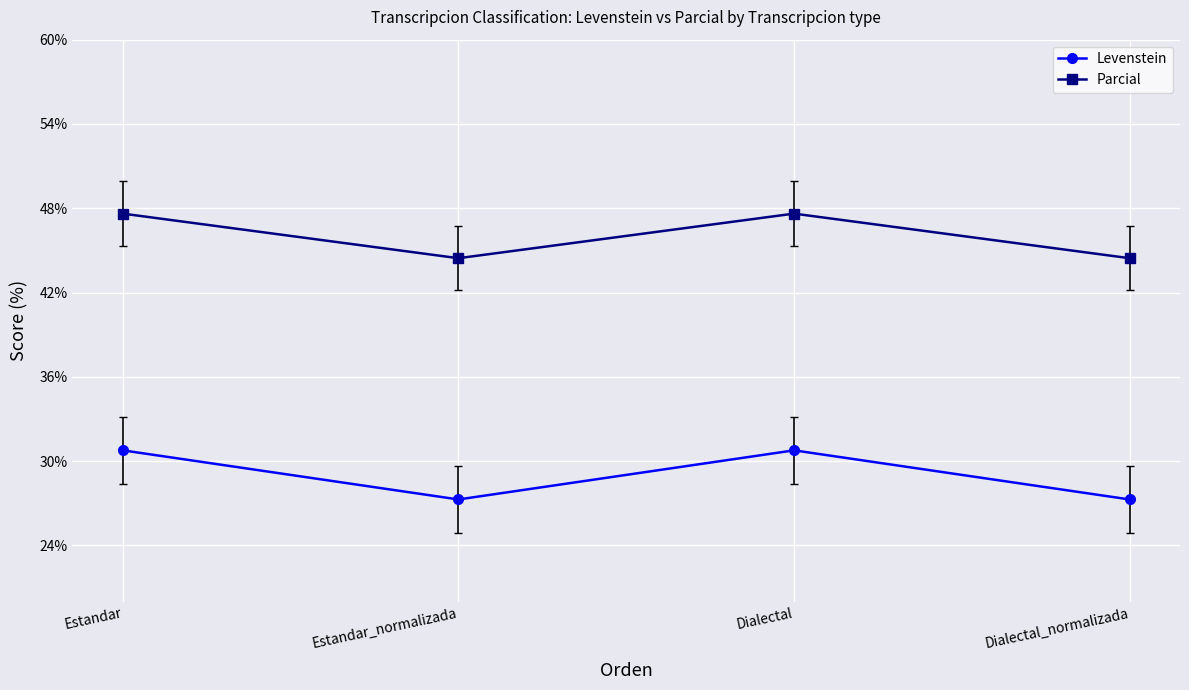

How many values in the Parcial series are below 47?

2